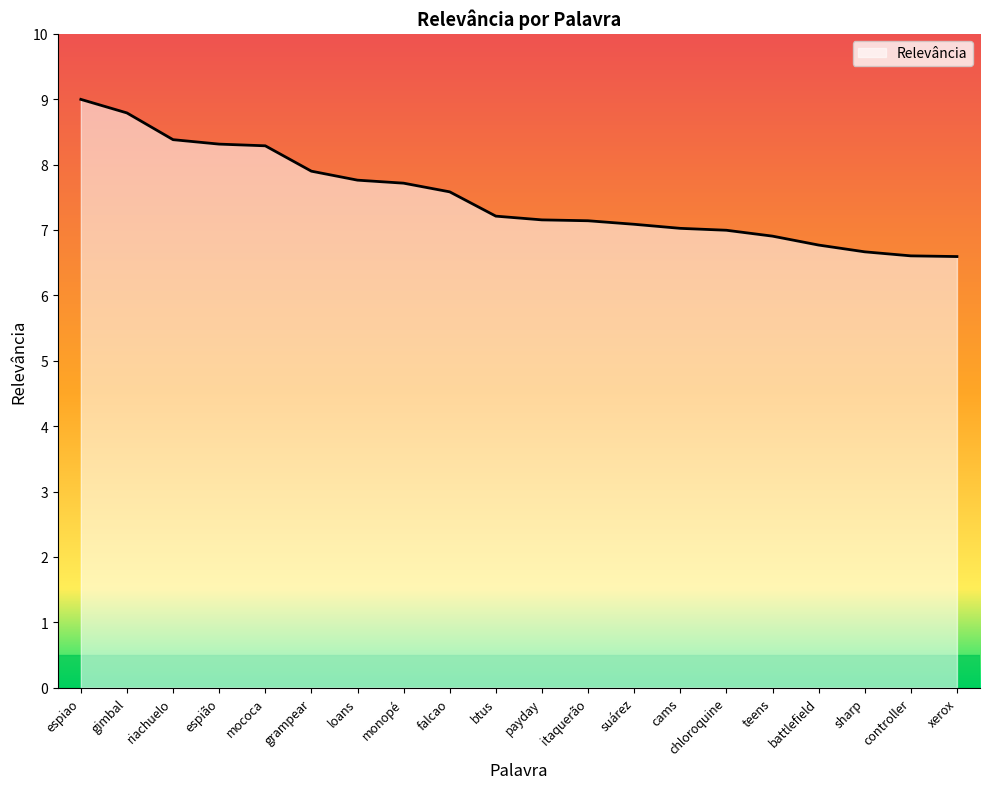

What position from the right is grampear?

15